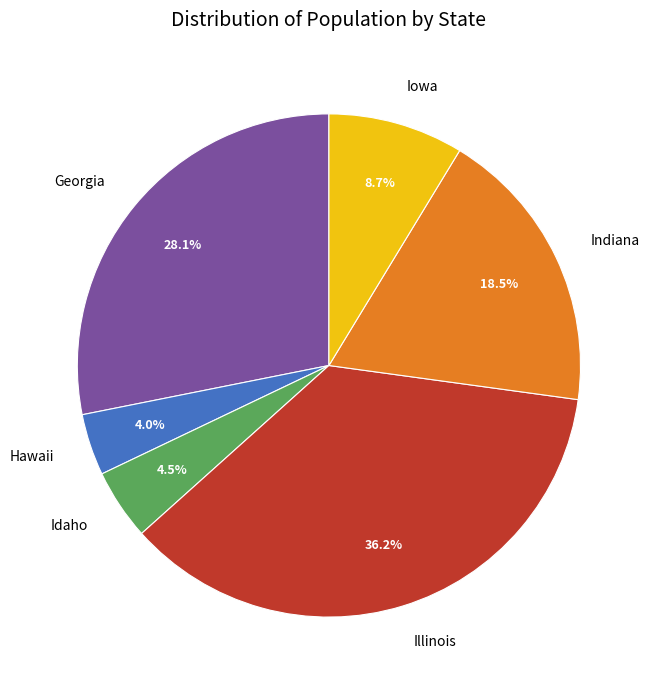

To the nearest percent, what is the combined percentage of Hawaii and Indiana?

22%